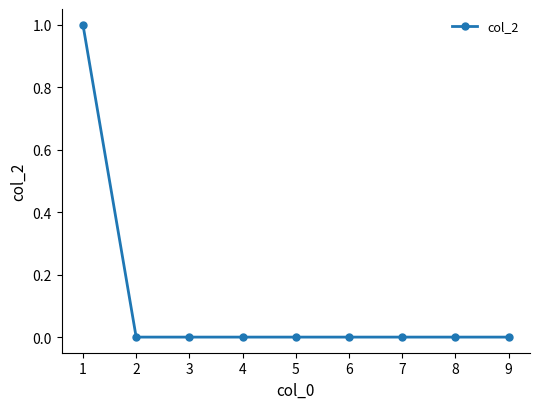

The chart shows a value of 0 at 4. True or false?

True